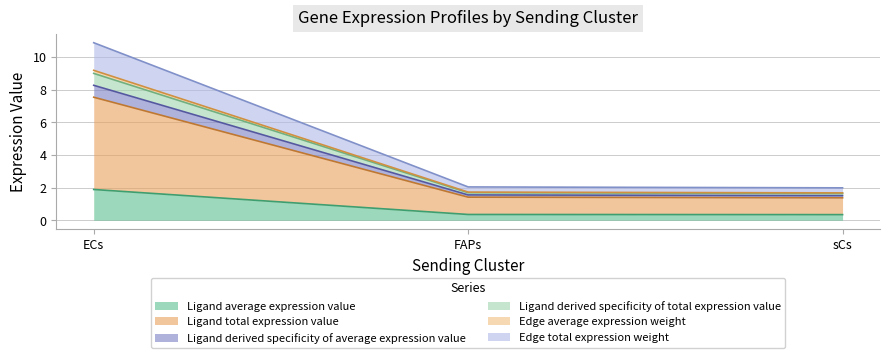

How many lines are shown in the chart?

6